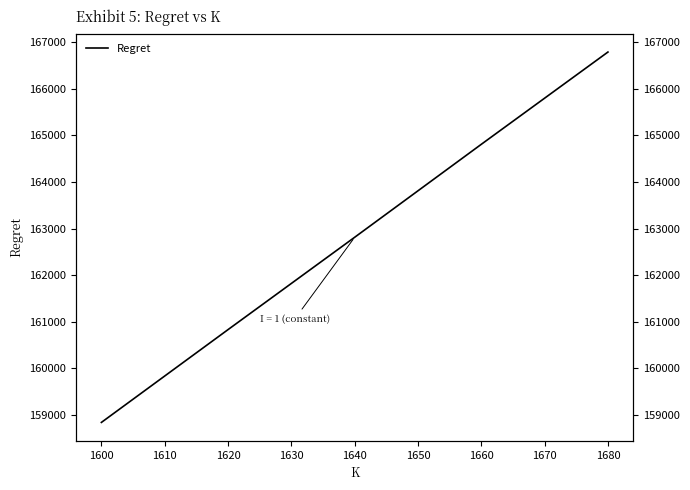

What is the value of the 5th point from the left?

166785.5